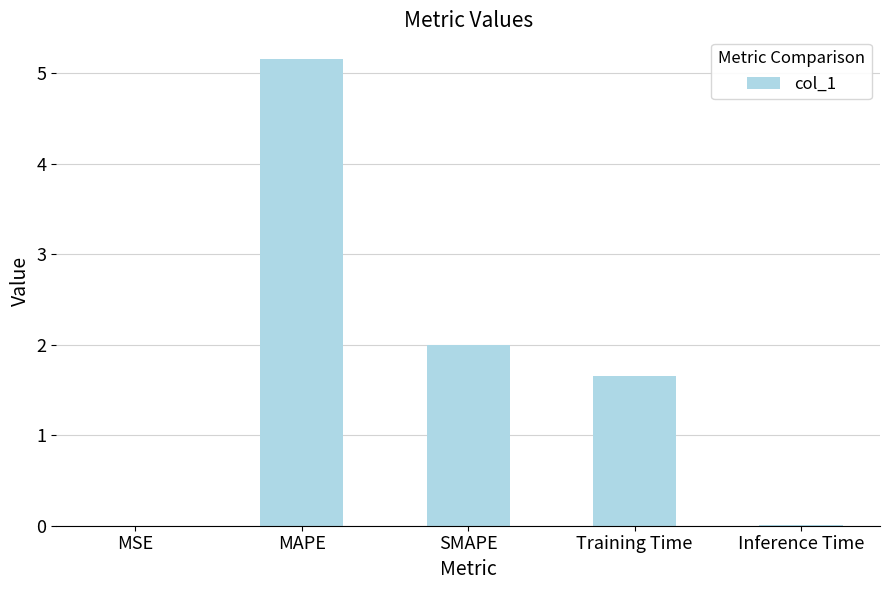

What is the change in value from MAPE to SMAPE?

-3.2